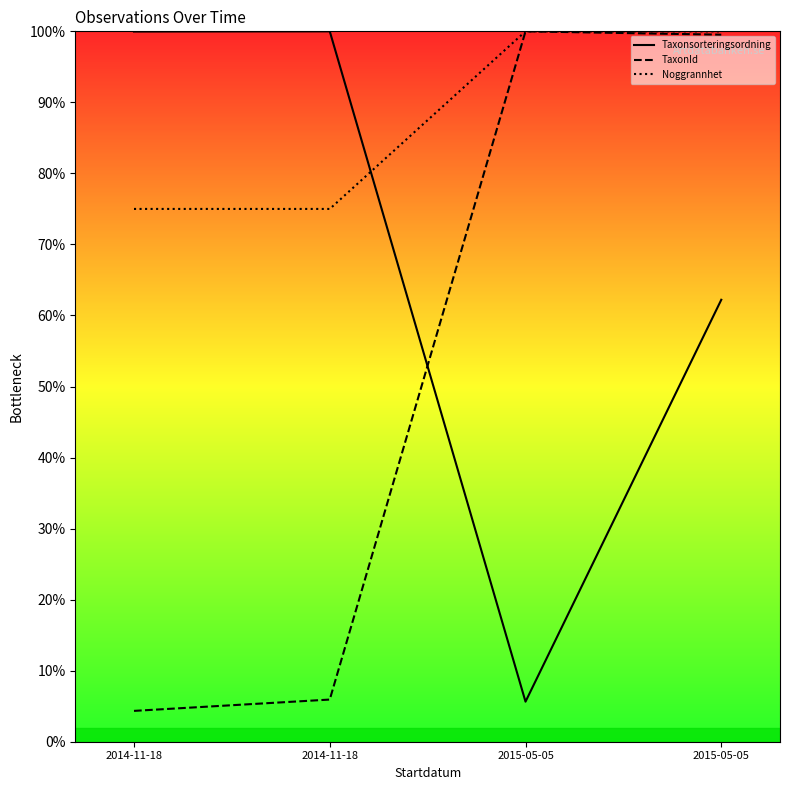

Between which two adjacent categories do Noggrannhet and Taxonsorteringsordning first intersect?

2014-11-18 and 2015-05-05